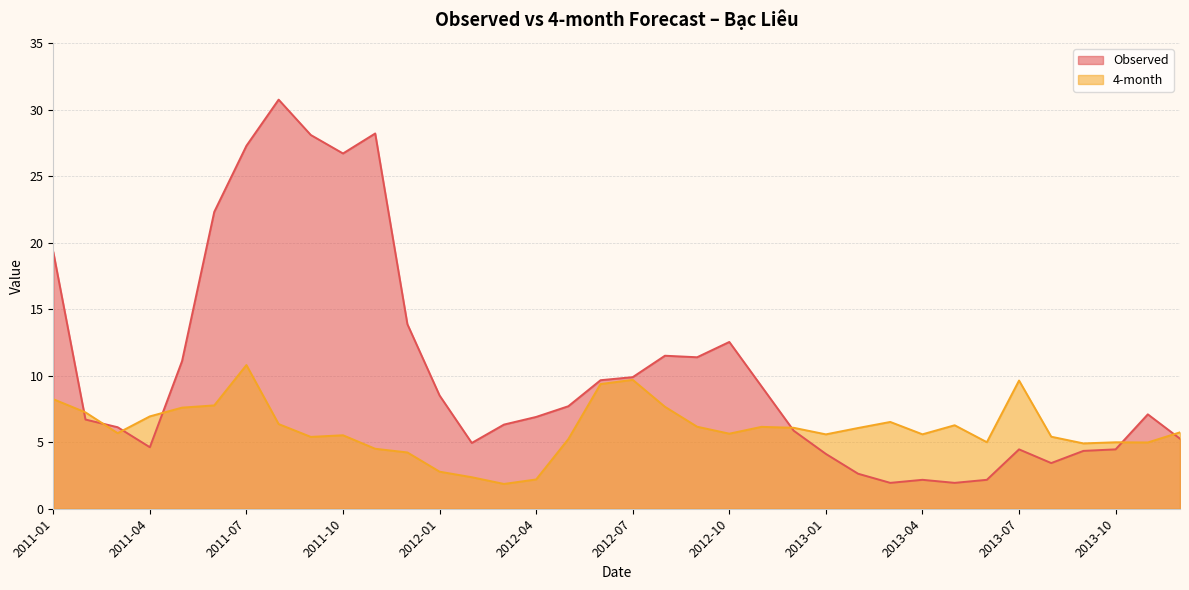

Is it true that 4-month equals 13.6 at 2011-01?

False